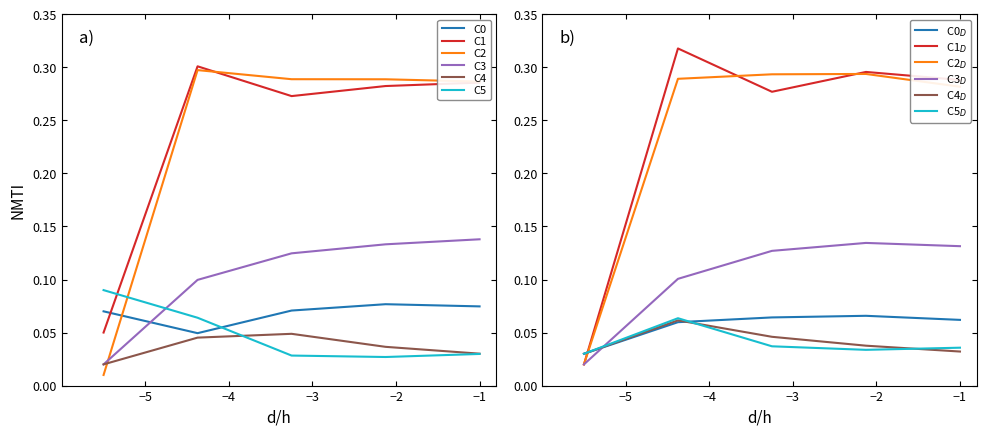

True or false: C5 and C0 cross at least once.

True